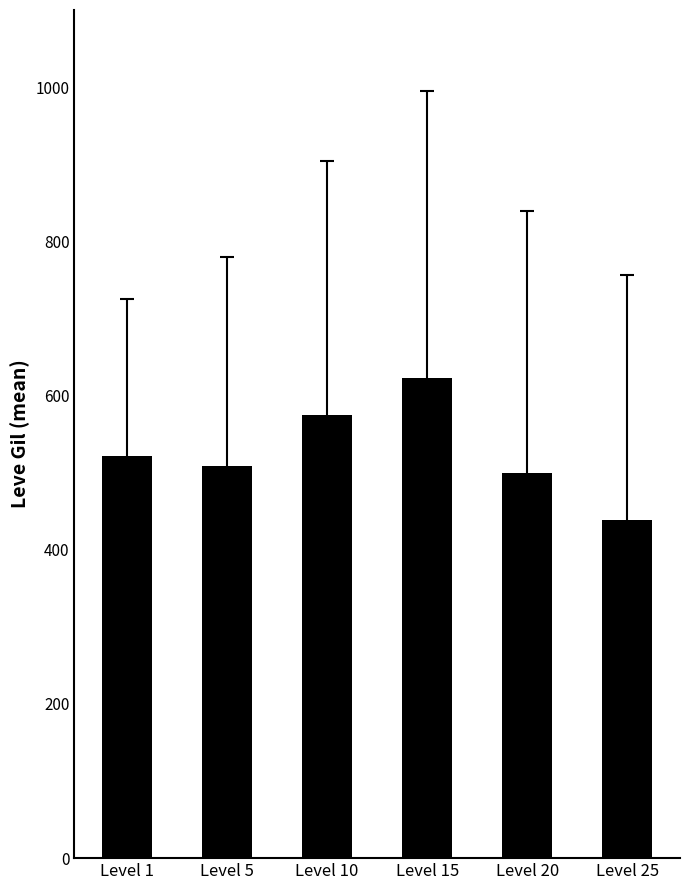

The value at Level 5 is 508.3. True or false?

True